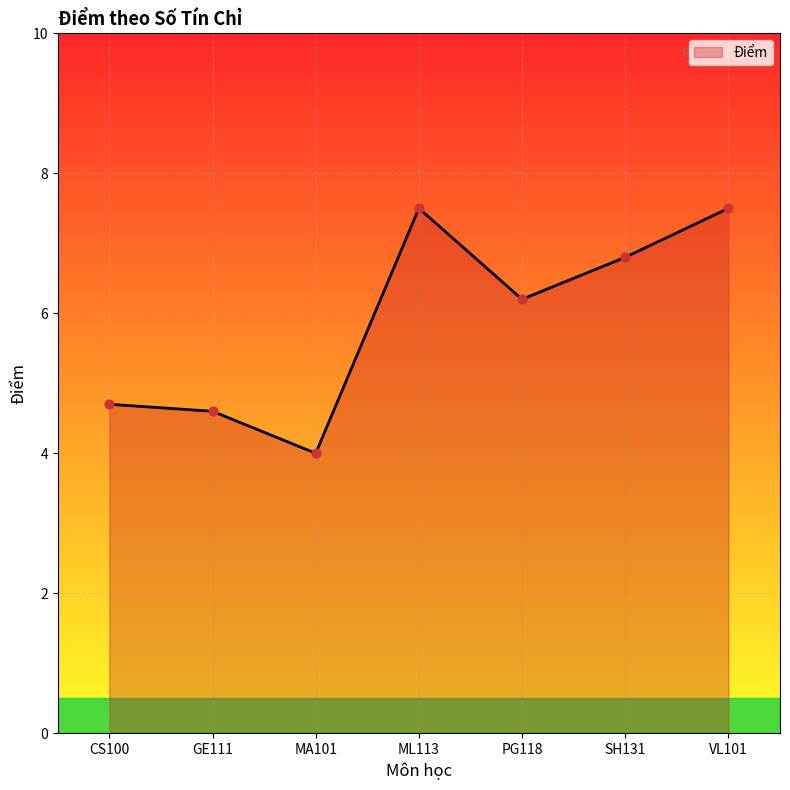

Approximately how many times larger is the value at CS100 compared to GE111?

1.0